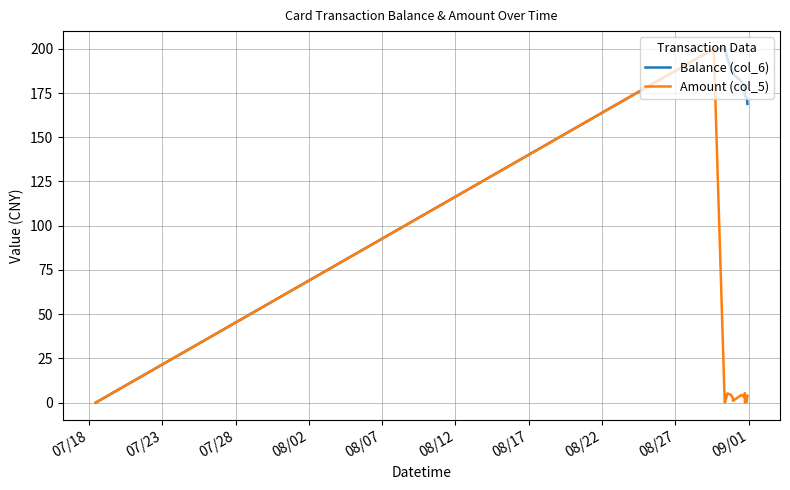

List the series in order of their overall mean, lowest first.

Amount (col_5), Balance (col_6)